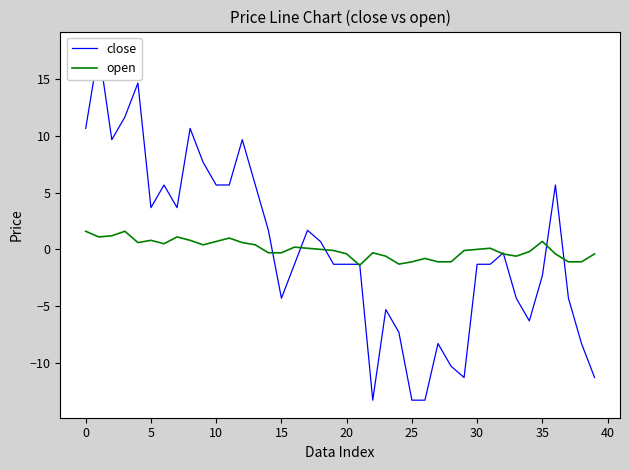

True or false: close and open cross at least once.

True